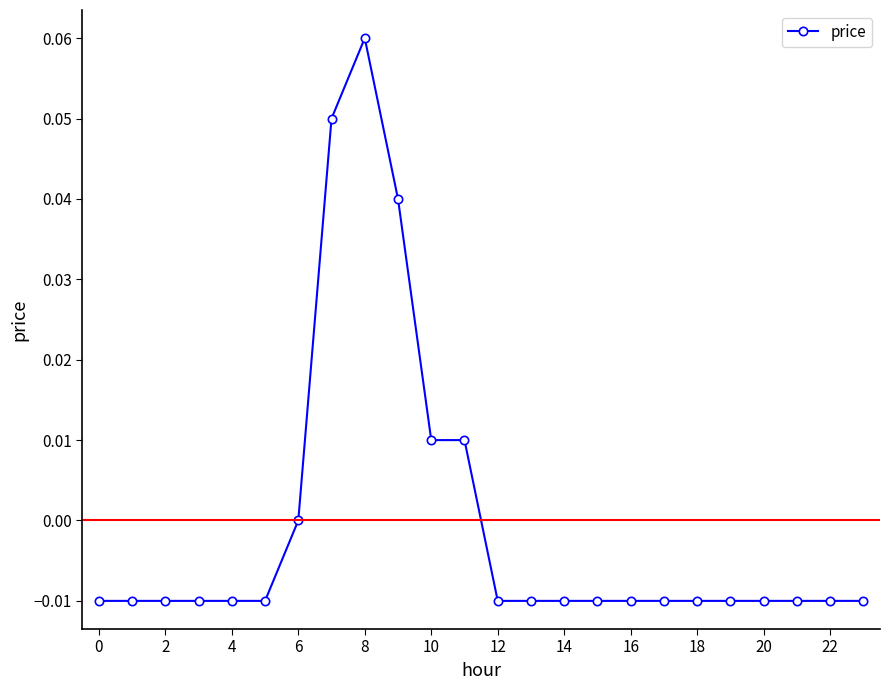

How many distinct data groups are displayed?

1